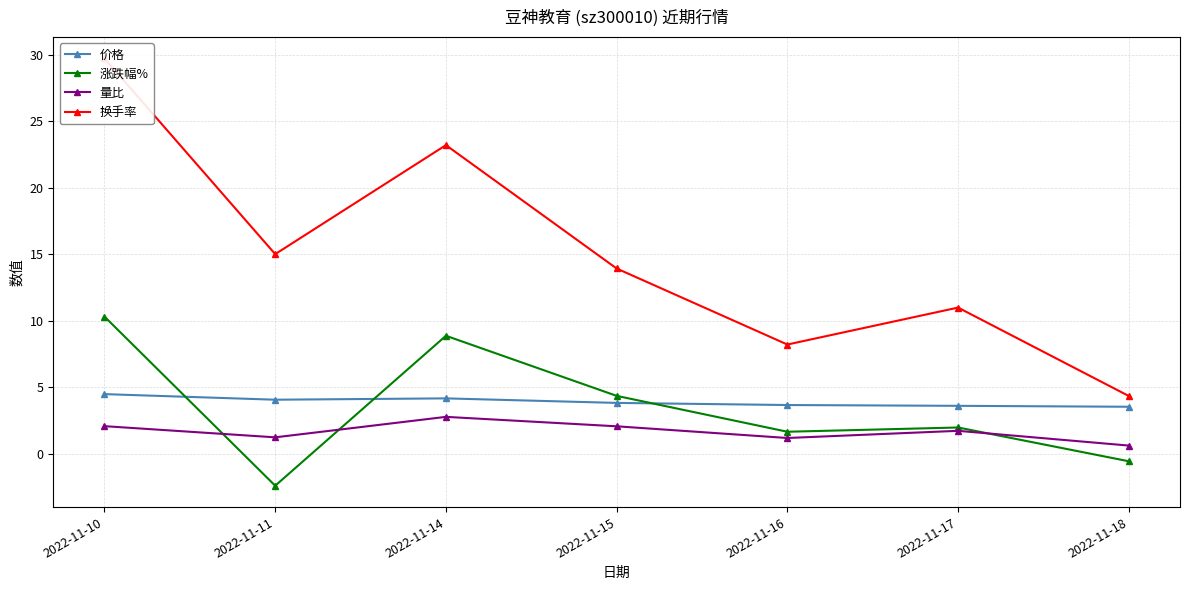

List the labels in order of 换手率 value, largest first.

2022-11-10, 2022-11-14, 2022-11-11, 2022-11-15, 2022-11-17, 2022-11-16, 2022-11-18